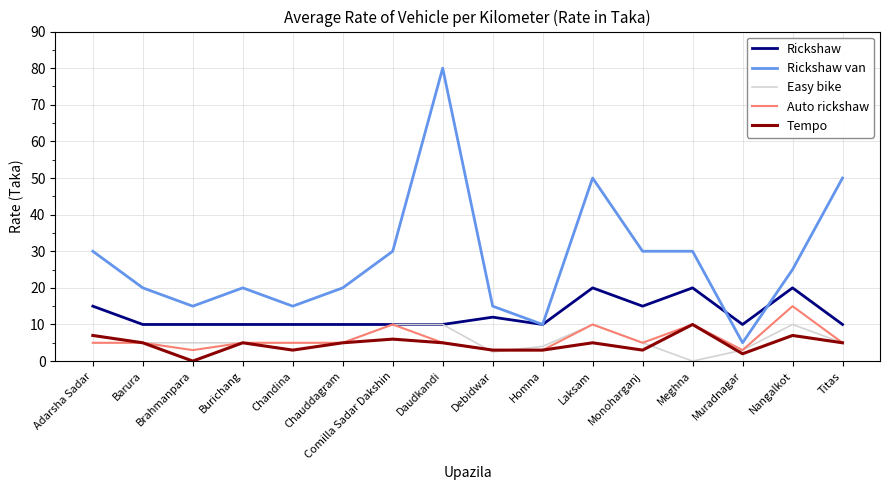

Reading left to right, list all the values displayed in this chart.

Rickshaw: Adarsha Sadar=15.0	Barura=10.0	Brahmanpara=10.0	Burichang=10.0	Chandina=10.0	Chauddagram=10.0	Comilla Sadar Dakshin=10.0	Daudkandi=10.0	Debidwar=12.0	Homna=10.0	Laksam=20.0	Monoharganj=15.0	Meghna=20.0	Muradnagar=10.0	Nangalkot=20.0	Titas=10.0
Rickshaw van: Adarsha Sadar=30.0	Barura=20.0	Brahmanpara=15.0	Burichang=20.0	Chandina=15.0	Chauddagram=20.0	Comilla Sadar Dakshin=30.0	Daudkandi=80.0	Debidwar=15.0	Homna=10.0	Laksam=50.0	Monoharganj=30.0	Meghna=30.0	Muradnagar=5.0	Nangalkot=25.0	Titas=50.0
Easy bike: Adarsha Sadar=5.0	Barura=5.0	Brahmanpara=5.0	Burichang=5.0	Chandina=5.0	Chauddagram=5.0	Comilla Sadar Dakshin=10.0	Daudkandi=10.0	Debidwar=2.5	Homna=4.0	Laksam=10.0	Monoharganj=5.0	Meghna=0.0	Muradnagar=3.0	Nangalkot=10.0	Titas=5.0
Auto rickshaw: Adarsha Sadar=5.0	Barura=5.0	Brahmanpara=3.0	Burichang=5.0	Chandina=5.0	Chauddagram=5.0	Comilla Sadar Dakshin=10.0	Daudkandi=5.0	Debidwar=3.0	Homna=3.0	Laksam=10.0	Monoharganj=5.0	Meghna=10.0	Muradnagar=3.0	Nangalkot=15.0	Titas=5.0
Tempo: Adarsha Sadar=7.0	Barura=5.0	Brahmanpara=0.0	Burichang=5.0	Chandina=3.0	Chauddagram=5.0	Comilla Sadar Dakshin=6.0	Daudkandi=5.0	Debidwar=3.0	Homna=3.0	Laksam=5.0	Monoharganj=3.0	Meghna=10.0	Muradnagar=2.0	Nangalkot=7.0	Titas=5.0